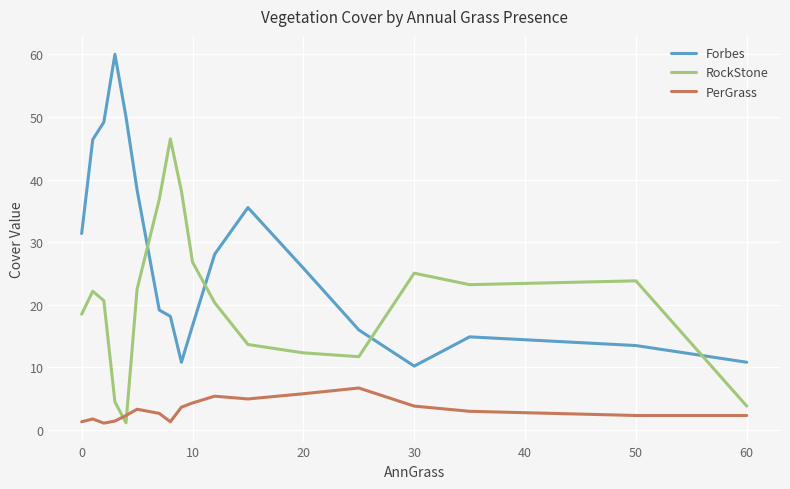

Which series has the widest spread of values?

Forbes